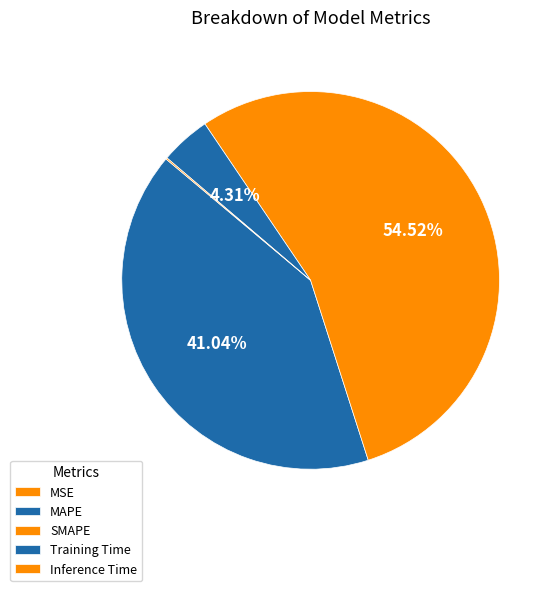

The Inference Time slice represents 0% of the pie. True or false?

True